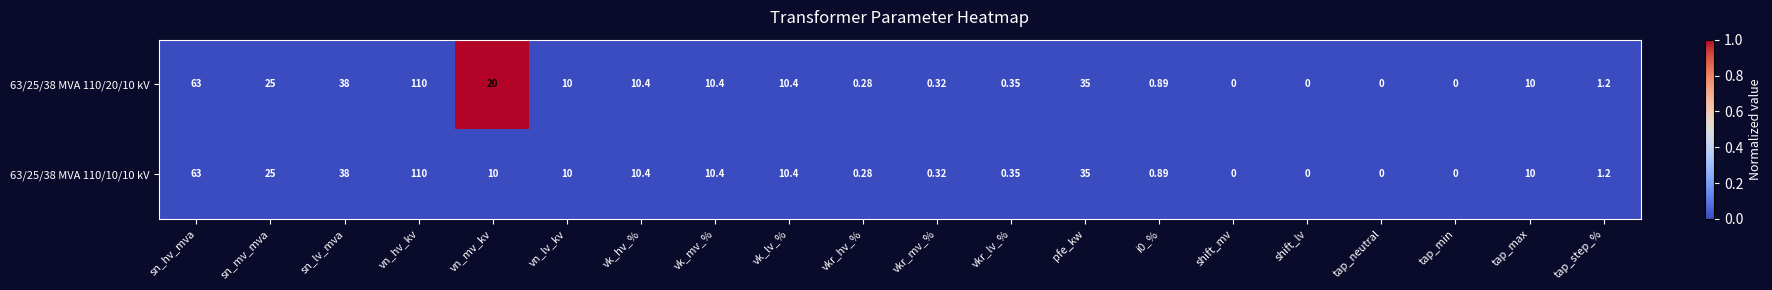

At which label is 63/25/38 MVA 110/20/10 kV closest to 55?

sn_hv_mva